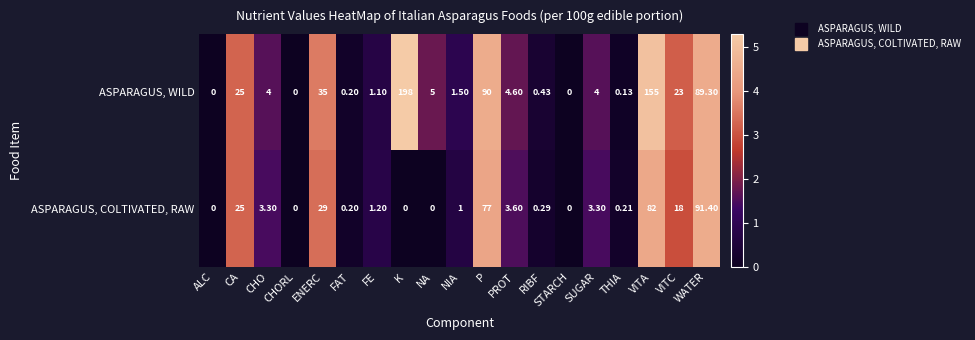

Which series changed the most between RIBF and STARCH?

ASPARAGUS, WILD